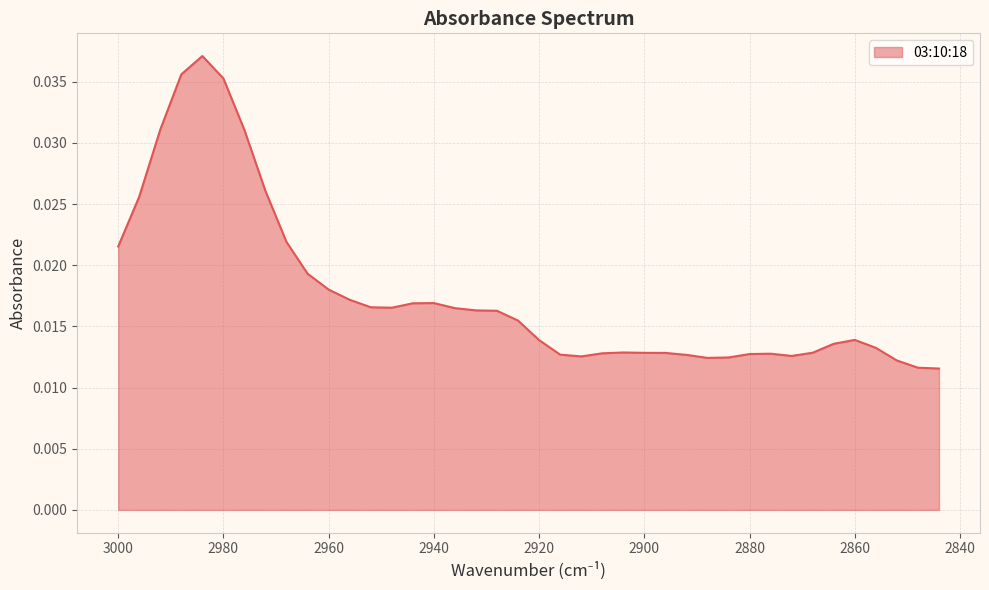

How many points are lower than both their immediate neighbors (excluding endpoints)?

4